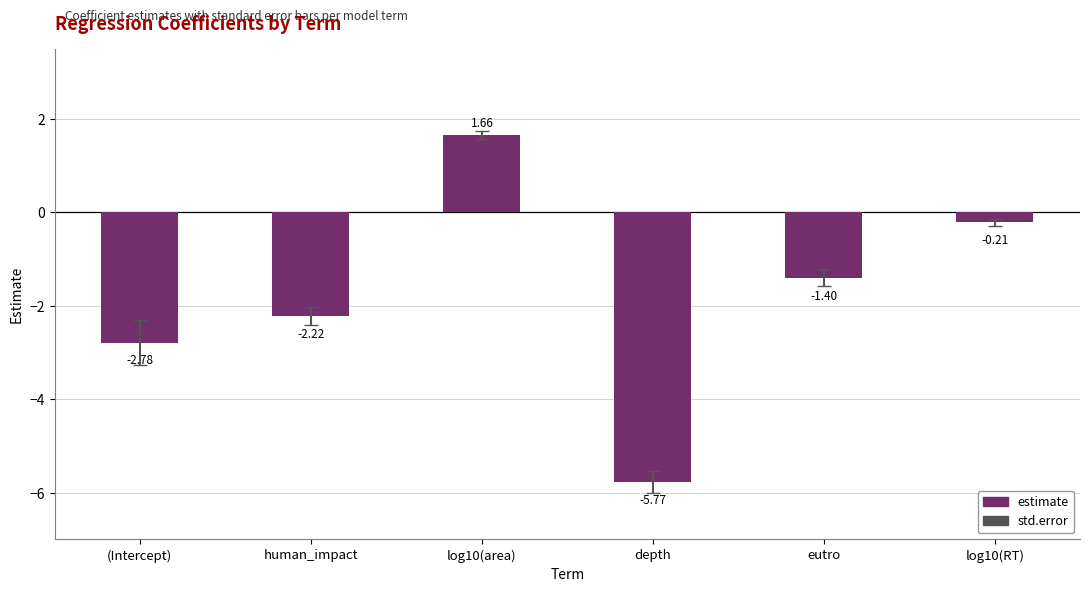

Which category has the highest value across all series?

log10(area)